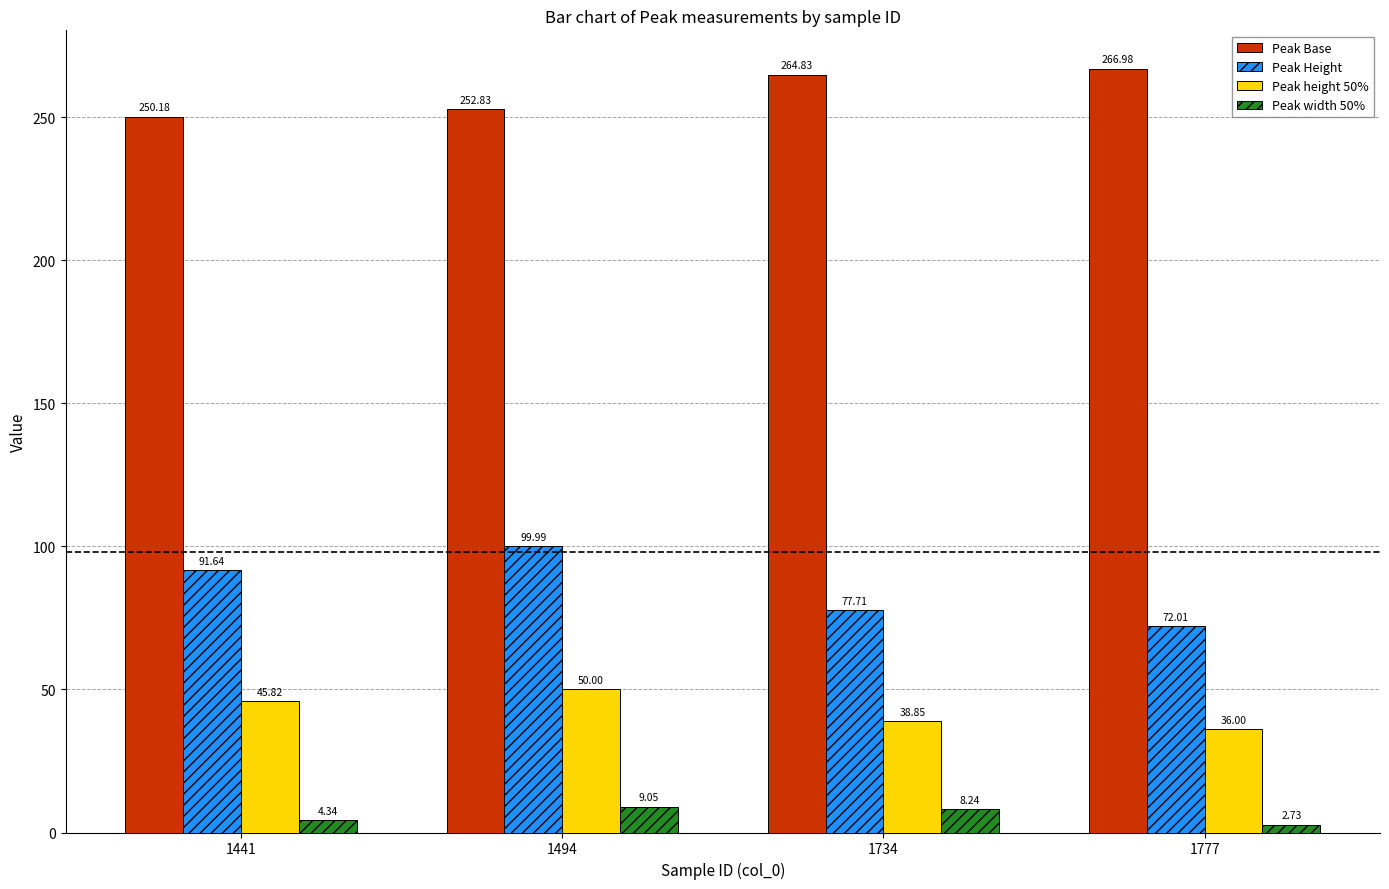

Rank the series at 1494 from highest to lowest value.

Peak Base, Peak Height, Peak height 50%, Peak width 50%